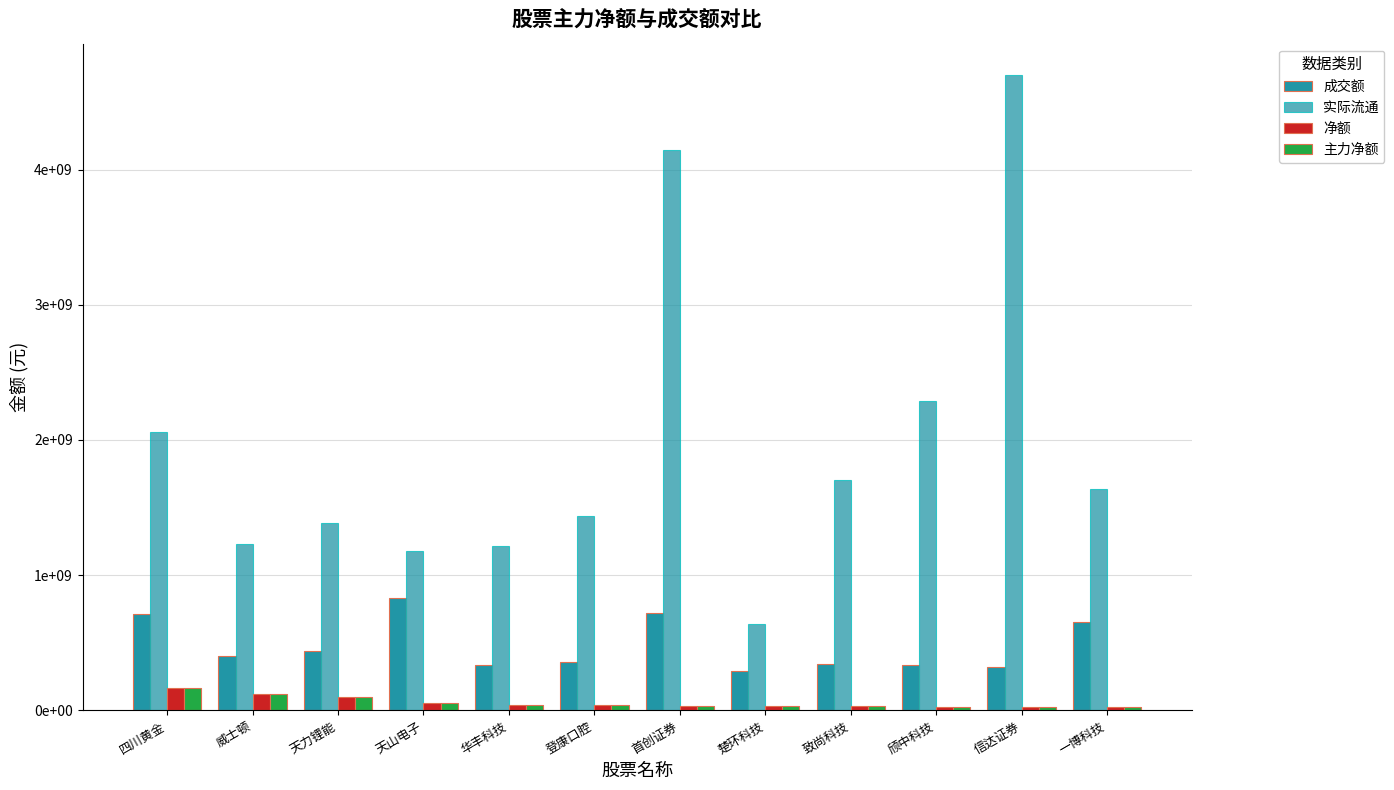

Are the bars horizontal?

No